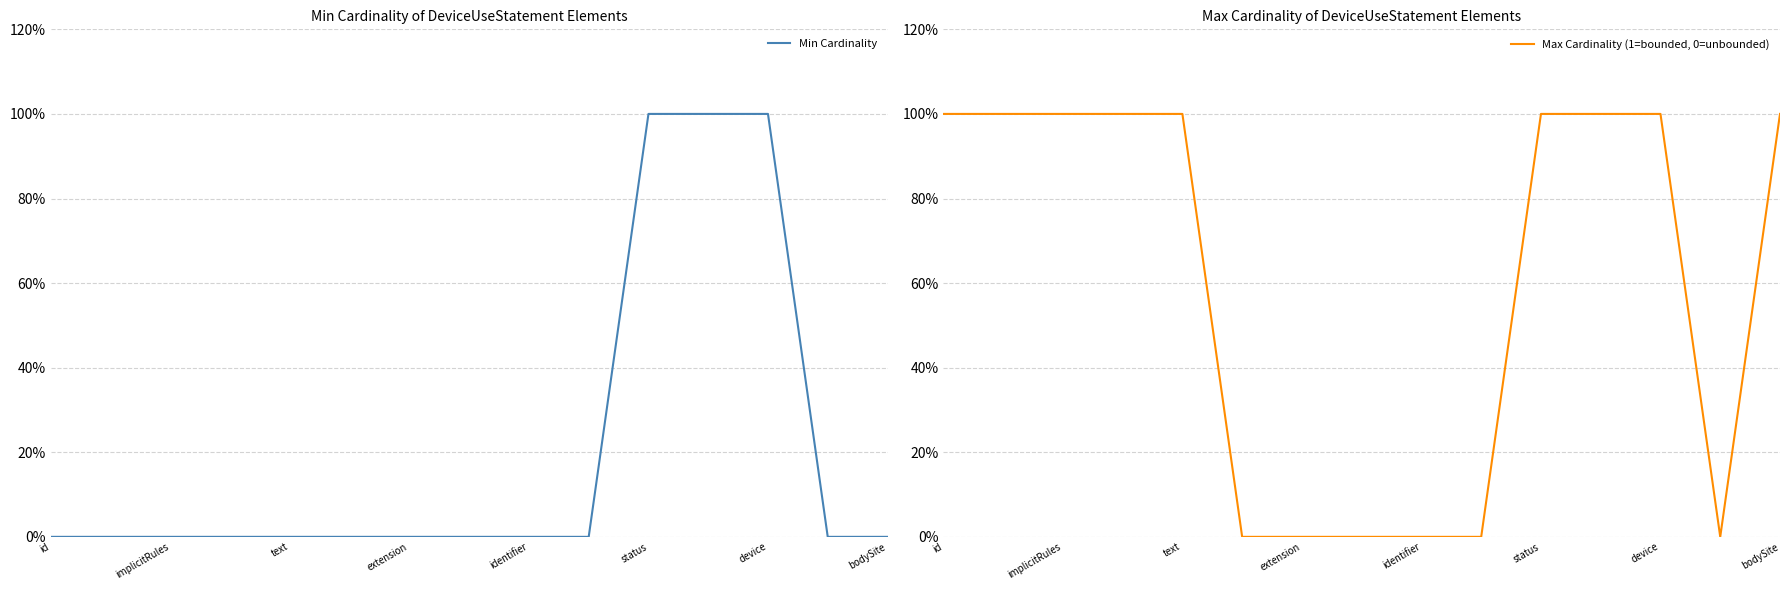

Is the value of Max Cardinality (1=bounded, 0=unbounded) at implicitRules greater than the value of Min Cardinality at implicitRules?

Yes